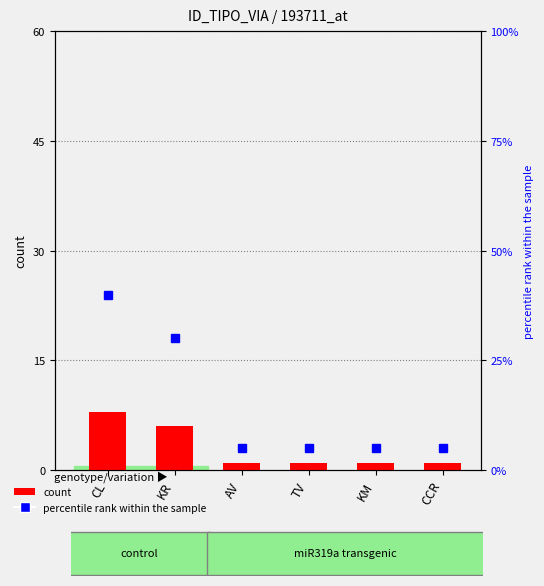

At which category is the sum across all series the highest?

CL